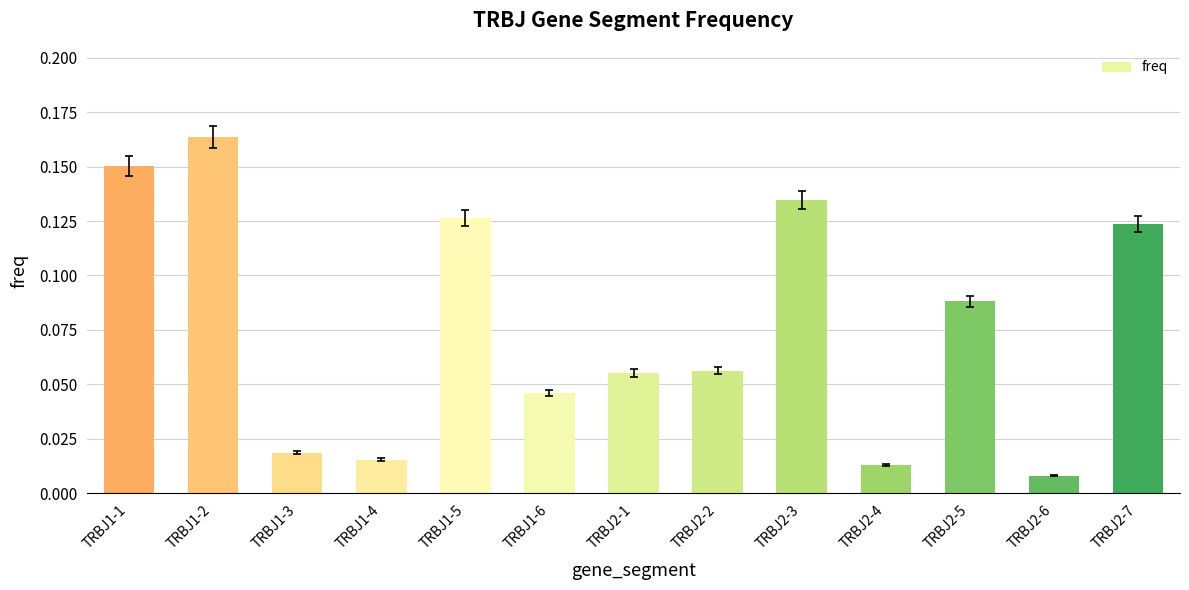

At which category does the chart reach its minimum across all series?

TRBJ2-6